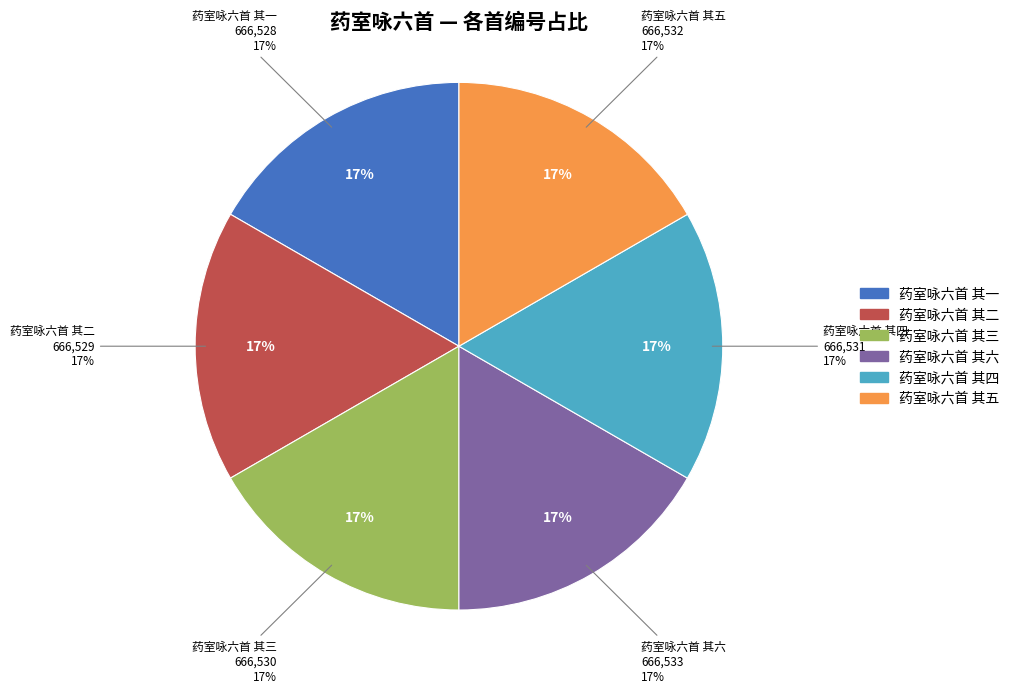

True or false: 药室咏六首 其五 accounts for 17% of the total.

True